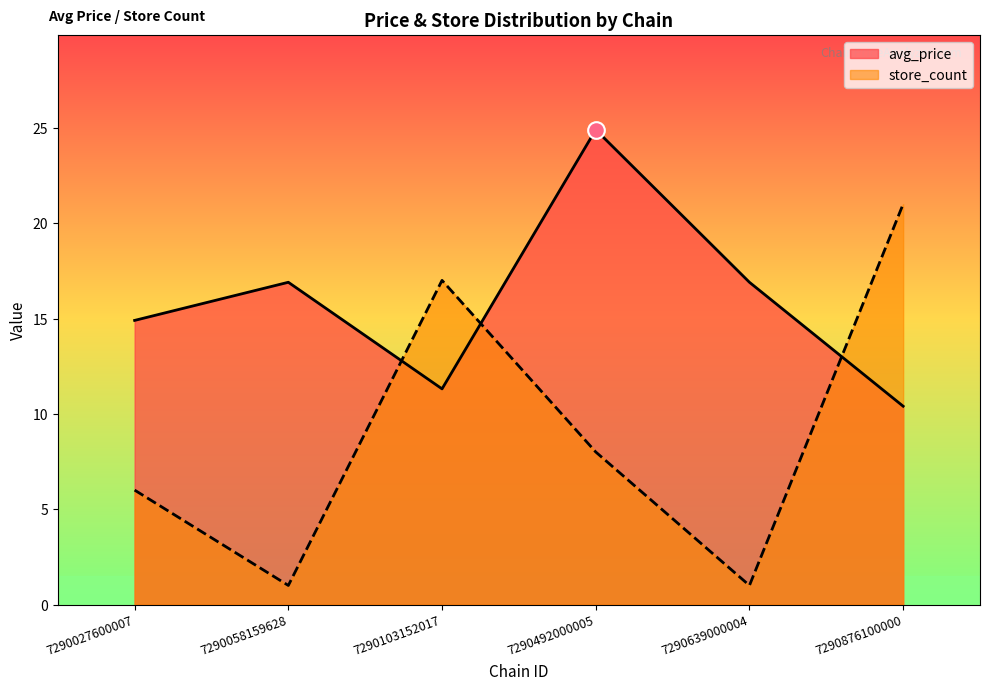

Which category has the highest value across all series?

7290492000005